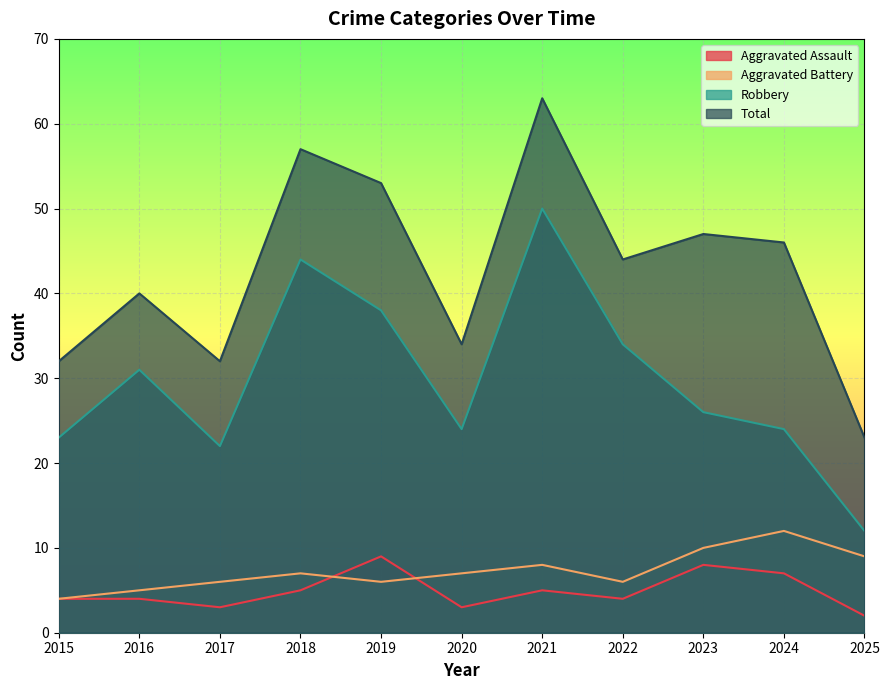

Which series has the largest total across all categories?

Total